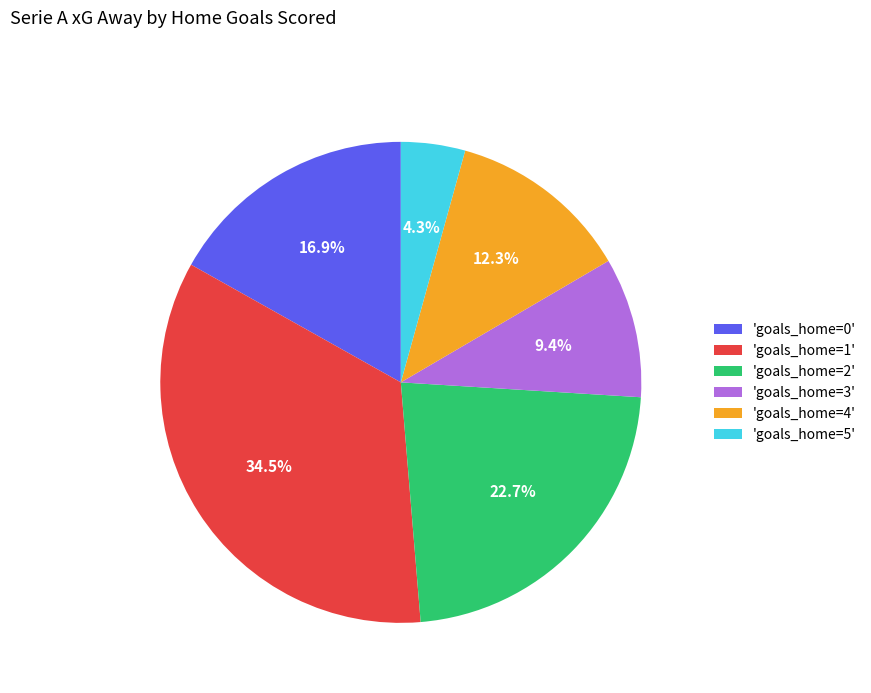

Rank the categories by value from highest to lowest.

'goals_home=1', 'goals_home=2', 'goals_home=0', 'goals_home=4', 'goals_home=3', 'goals_home=5'